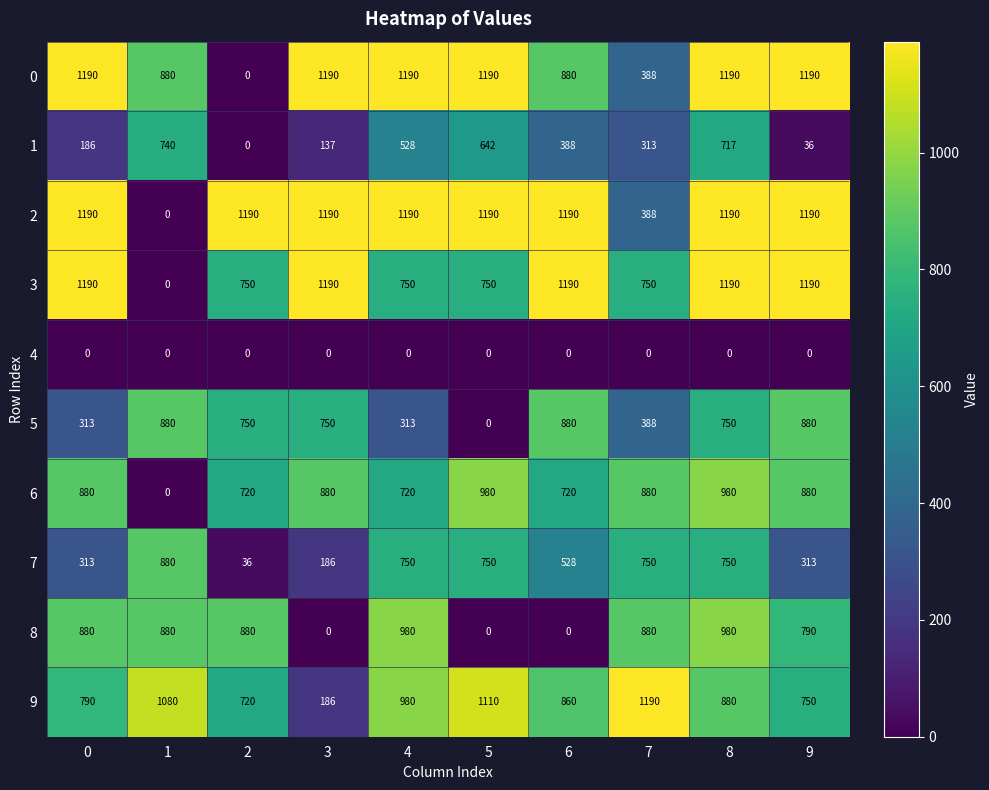

Rank the categories by 9 value from lowest to highest.

3, 2, 9, 0, 6, 8, 4, 1, 5, 7